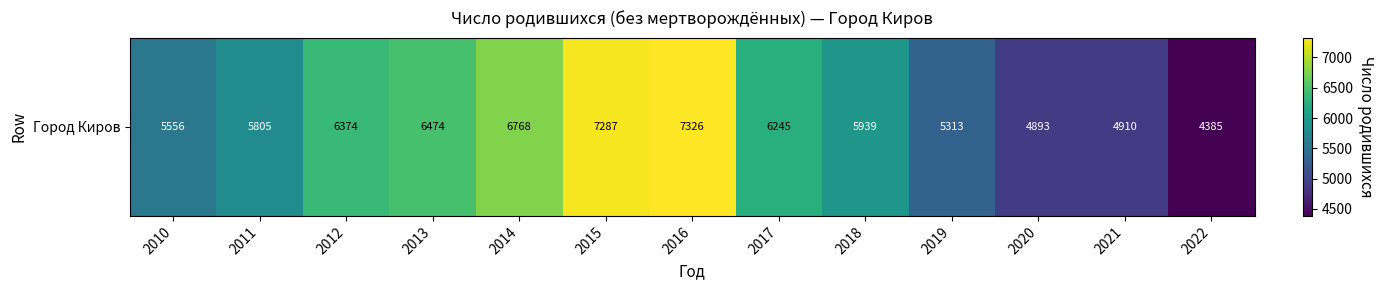

What is the maximum value shown in the chart?

7326